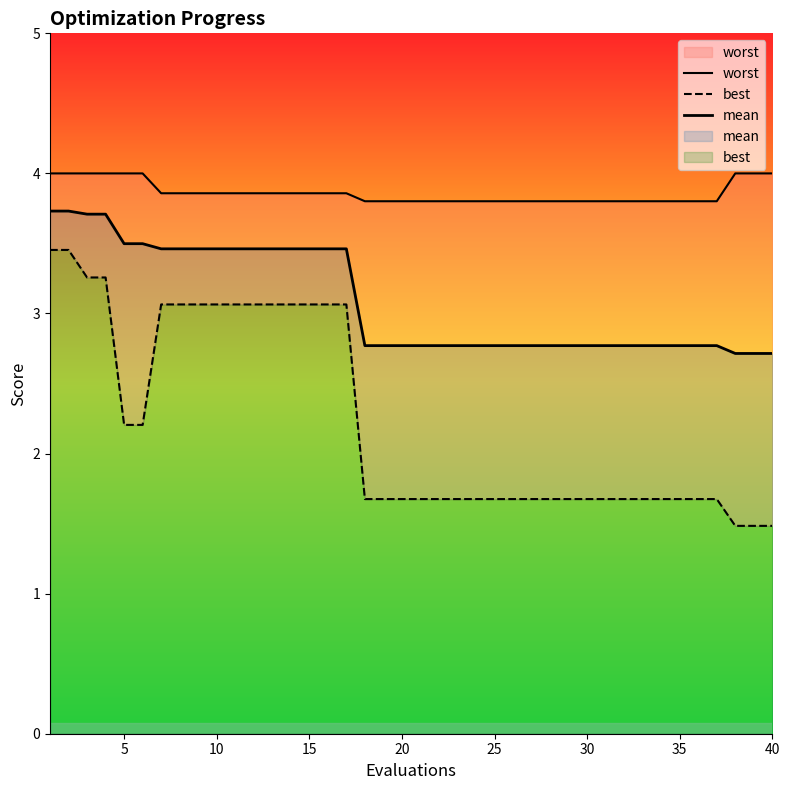

What is the sum of all best values?

89.5